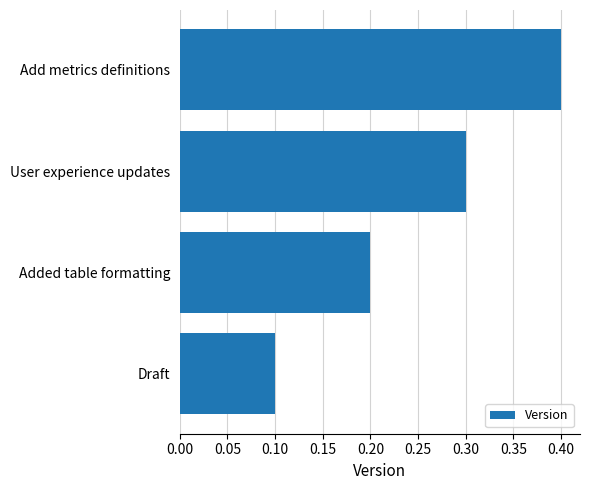

Rank the categories by value from lowest to highest.

Draft, Added table formatting, User experience updates, Add metrics definitions